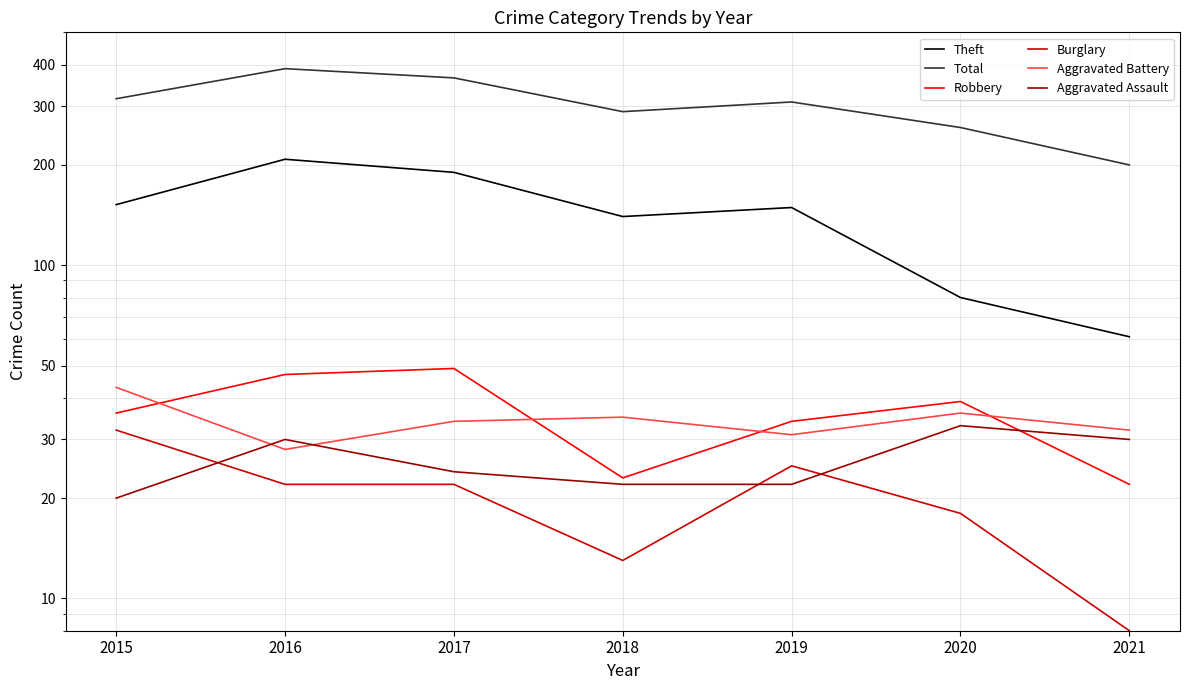

Reading left to right, transcribe all the data shown in this chart.

Theft: 2015=152	2016=208	2017=190	2018=140	2019=149	2020=80	2021=61
Total: 2015=316	2016=389	2017=365	2018=289	2019=309	2020=259	2021=200
Robbery: 2015=36	2016=47	2017=49	2018=23	2019=34	2020=39	2021=22
Burglary: 2015=32	2016=22	2017=22	2018=13	2019=25	2020=18	2021=8
Aggravated Battery: 2015=43	2016=28	2017=34	2018=35	2019=31	2020=36	2021=32
Aggravated Assault: 2015=20	2016=30	2017=24	2018=22	2019=22	2020=33	2021=30